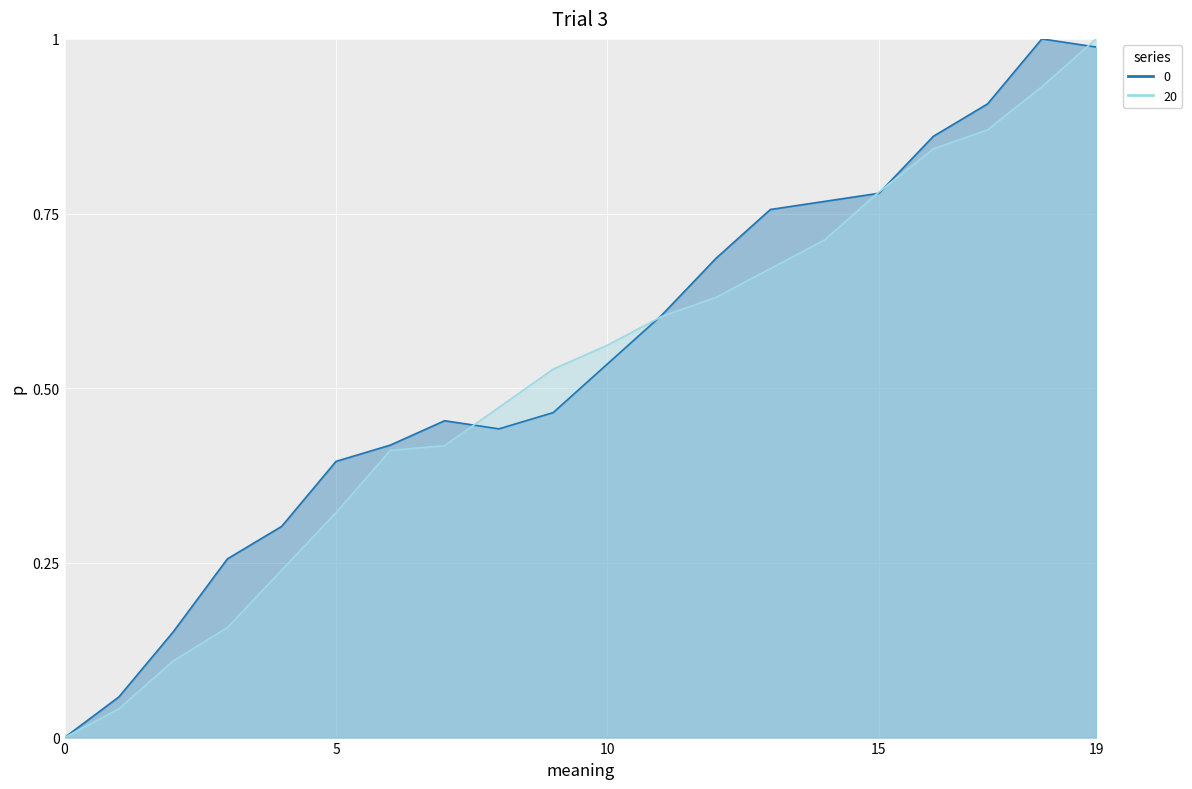

How many positive values does the 0 series have?

19